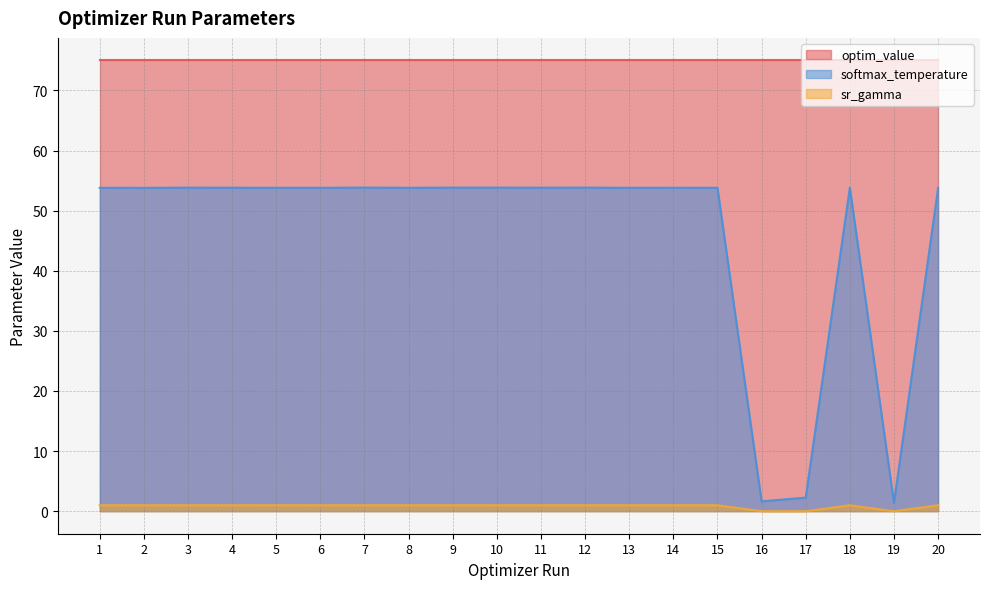

The value of param_value_human_readable_softmax at 12 is 36.6. True or false?

False